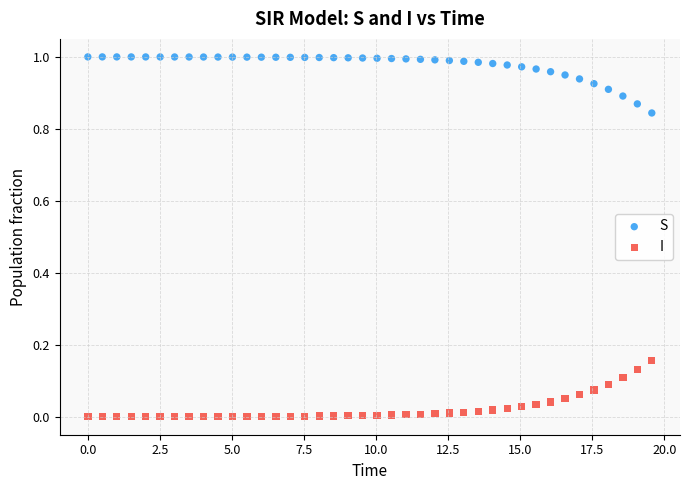

Which series reaches the maximum Y coordinate?

S